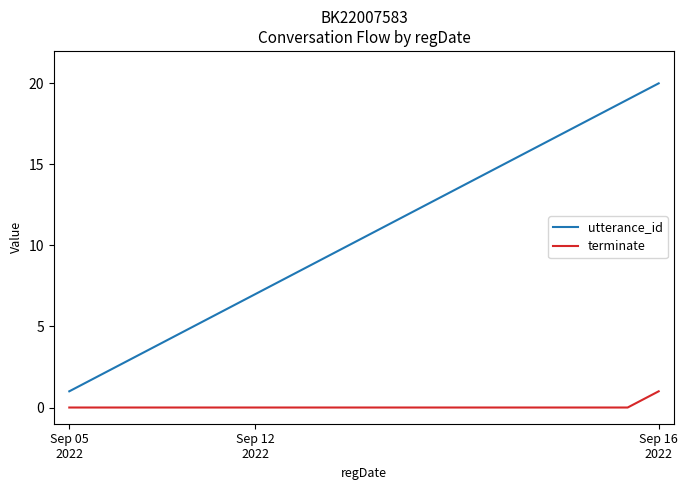

True or false: utterance_id and terminate intersect in this chart.

False